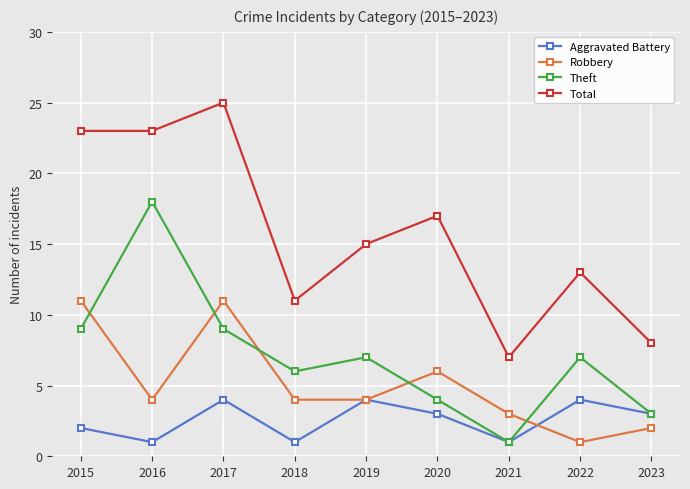

Is it true that Aggravated Battery equals 2 at 2022?

False